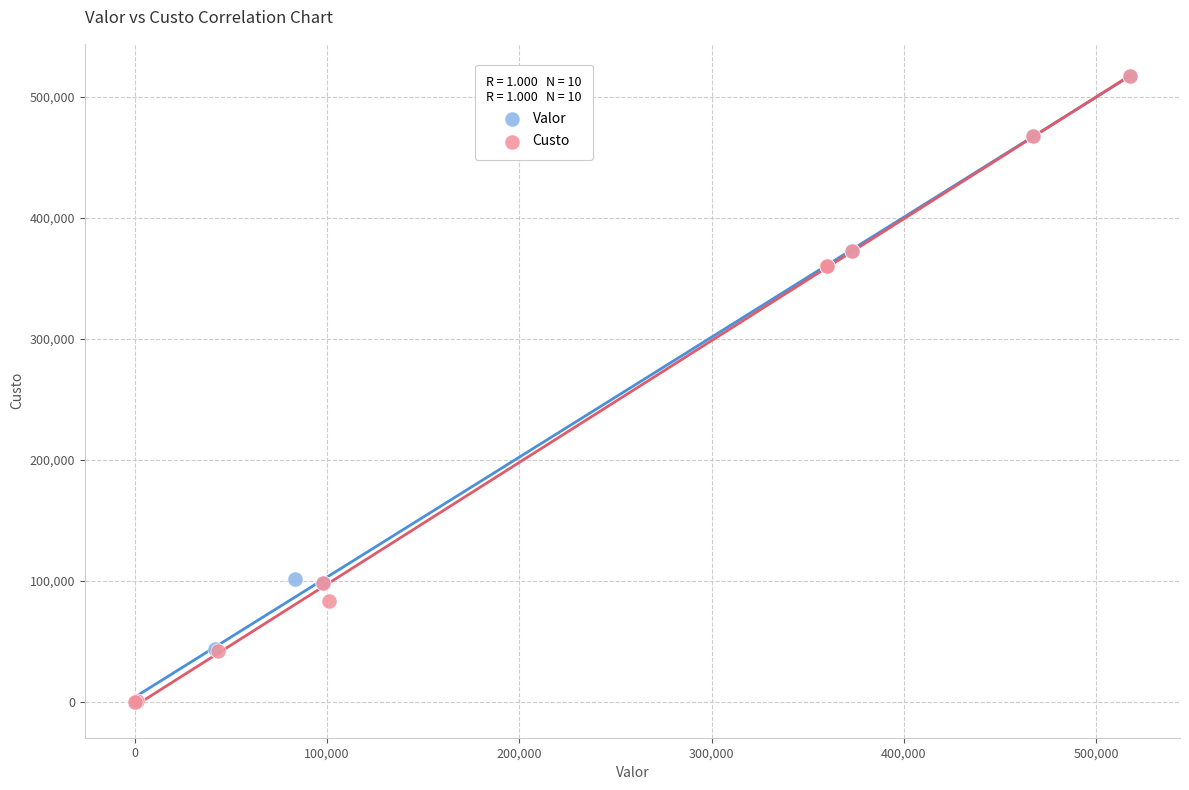

What are all the series names shown in the legend?

Valor, Custo